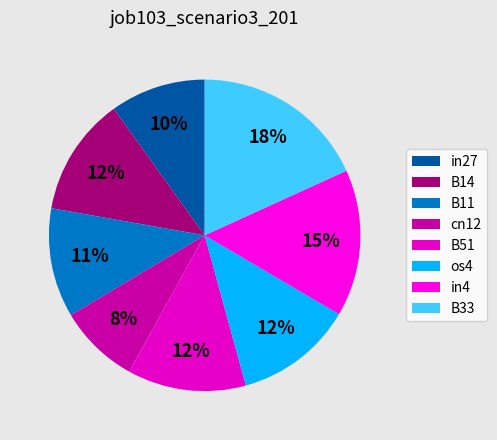

How many segments does this pie chart have?

8